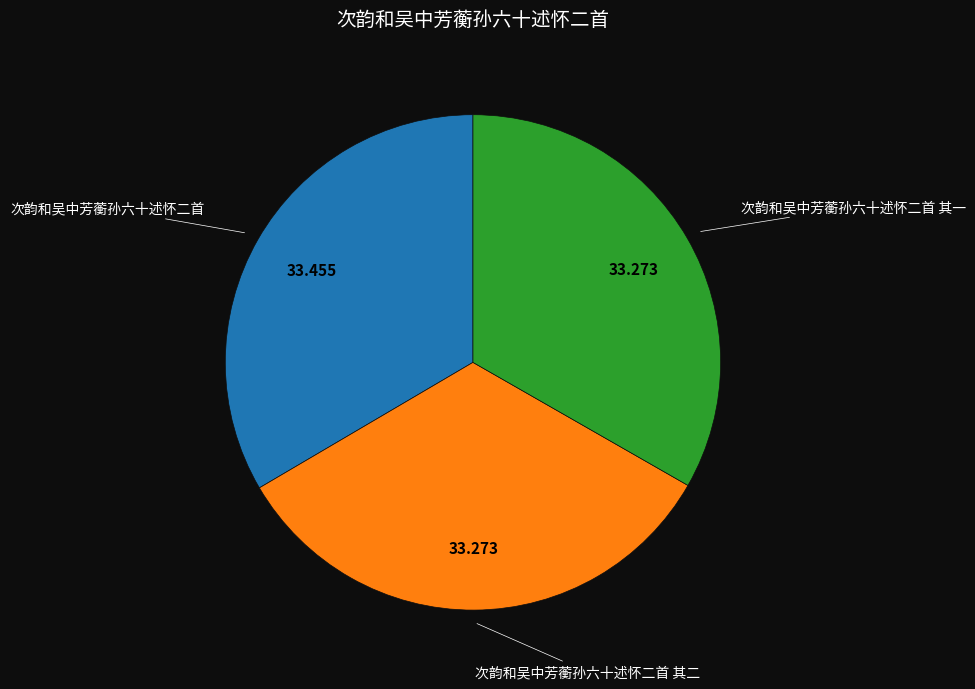

Does 次韵和吴中芳蘅孙六十述怀二首 其二 account for over 50% of the chart?

No